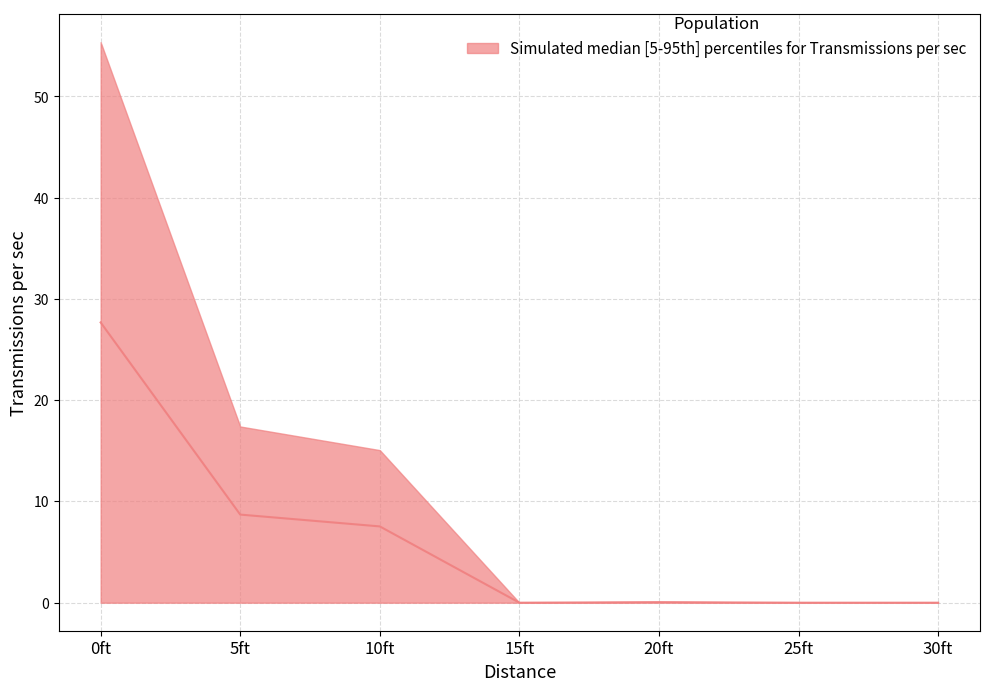

What is the highest value of the Transmissions per sec (mid) series?

27.7